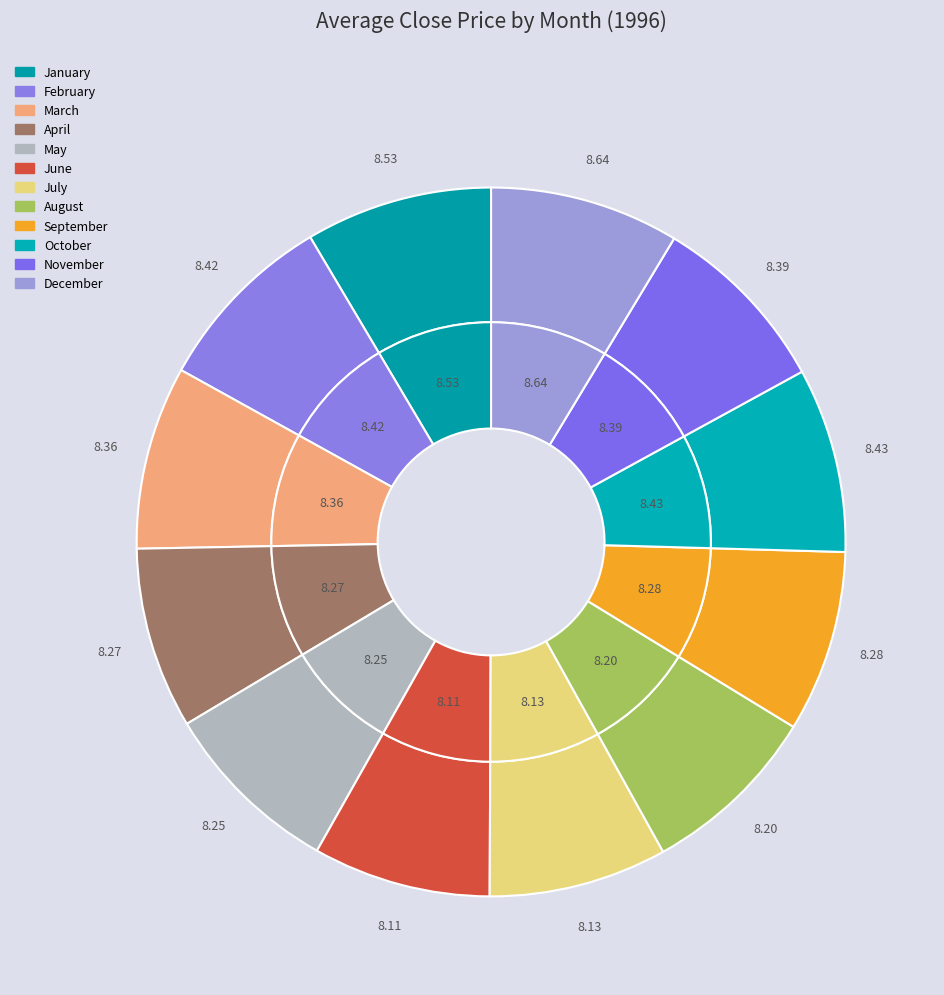

Between 7 and 4, which is larger?

4